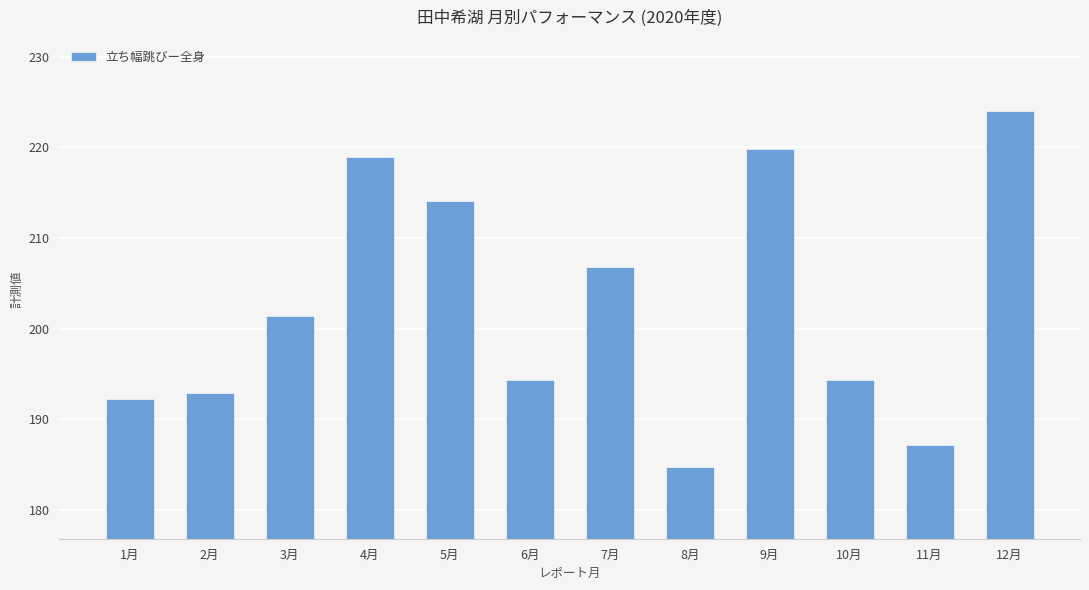

Are the bars horizontal?

No